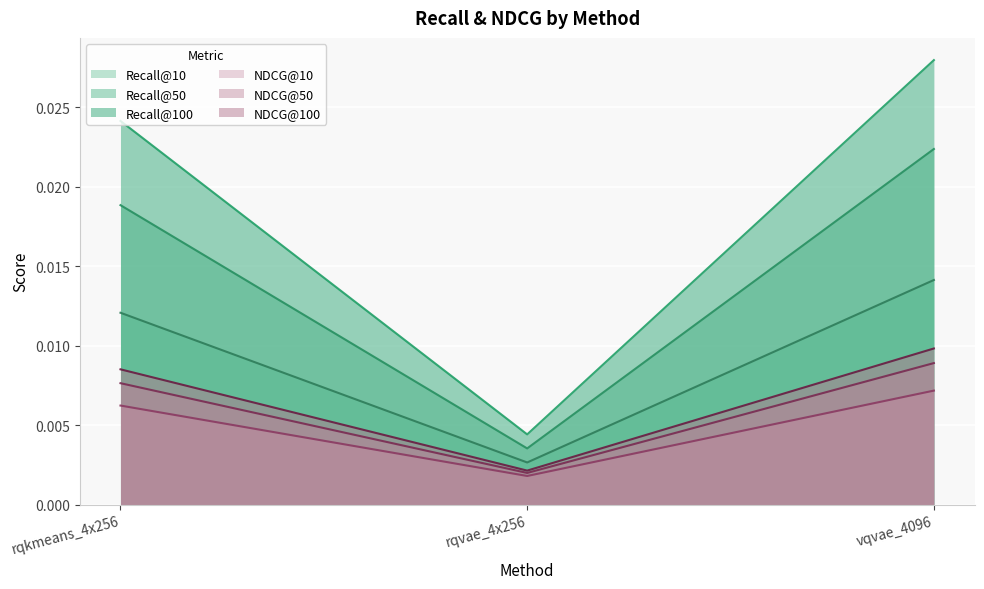

The value of NDCG@50 at rqvae_4x256 is 0.0. True or false?

False